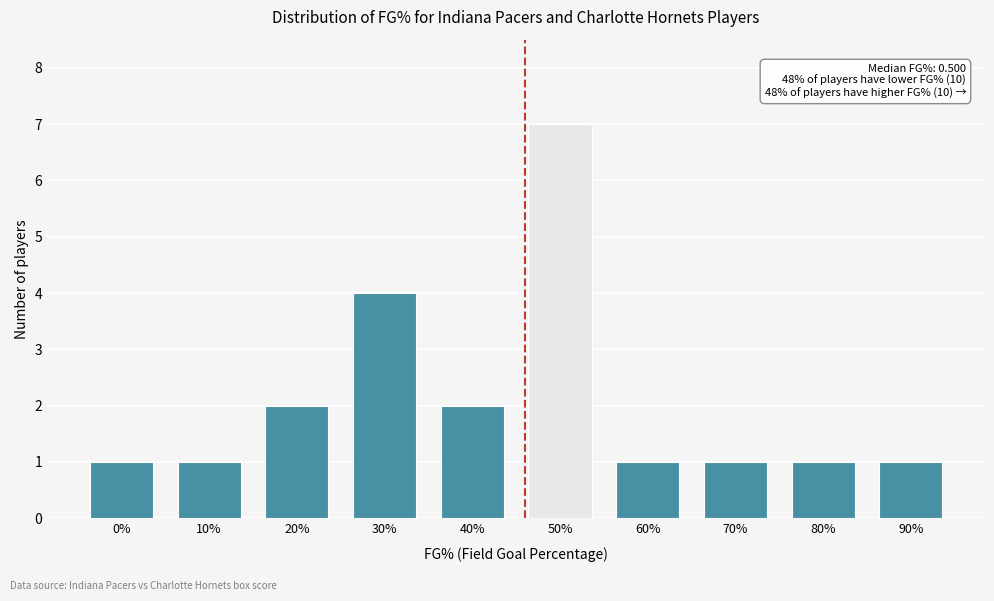

Reading left to right, transcribe all the data shown in this chart.

0%=1	10%=1	20%=2	30%=4	40%=2	50%=7	60%=1	70%=1	80%=1	90%=1